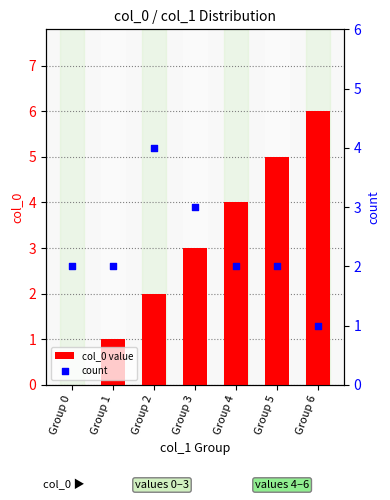

At how many categories does at least one series exceed 4?

2